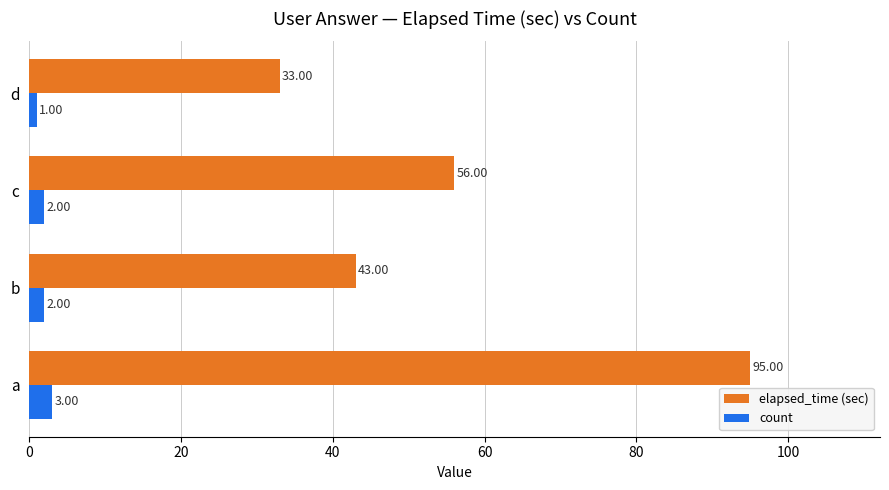

At how many categories does at least one series exceed 10?

4